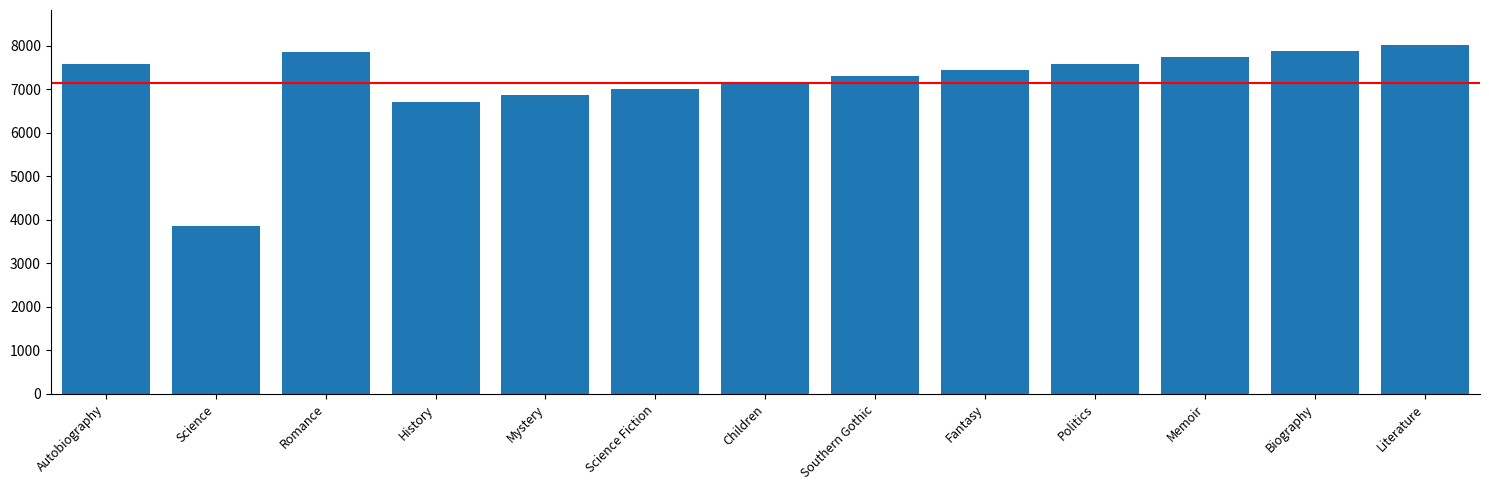

Is it true that the value at Southern Gothic is 2225?

False